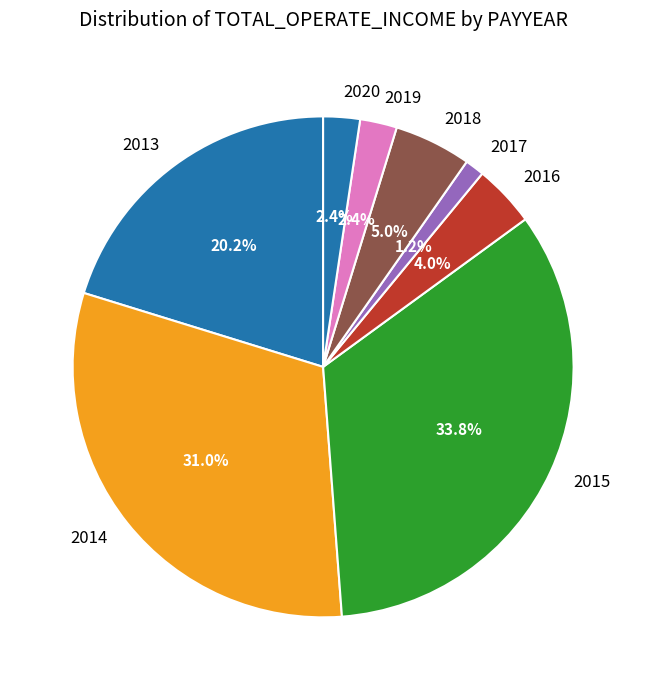

Does 2013 represent more than half of the total?

No